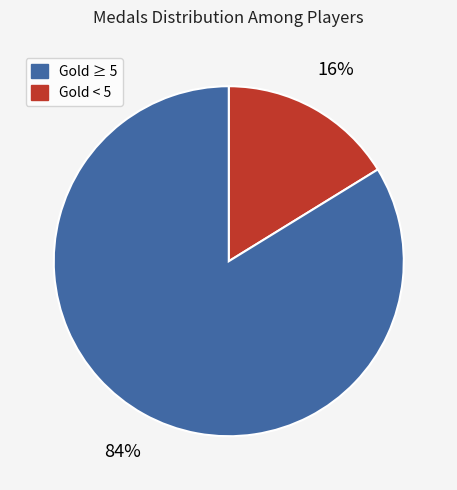

To the nearest percent, what is the difference between the largest and smallest slice percentages?

68%